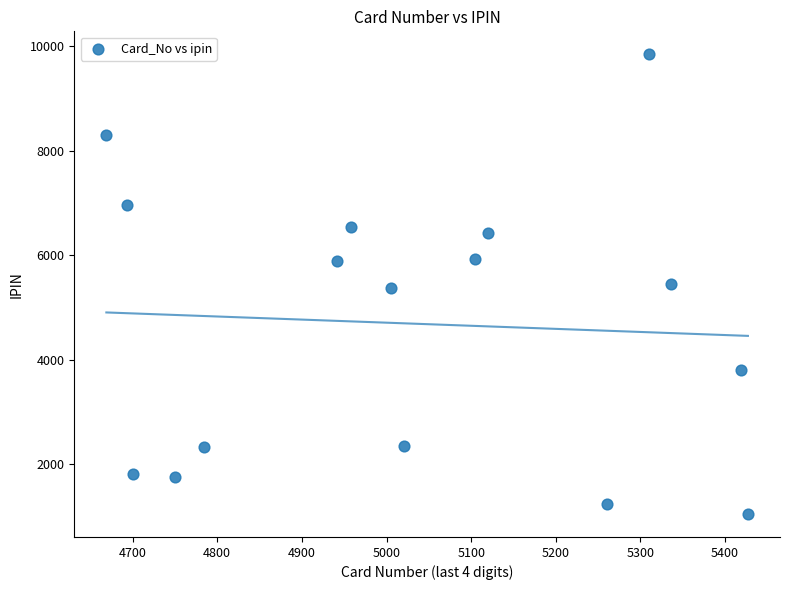

What is the range of X values (max minus min)?

758